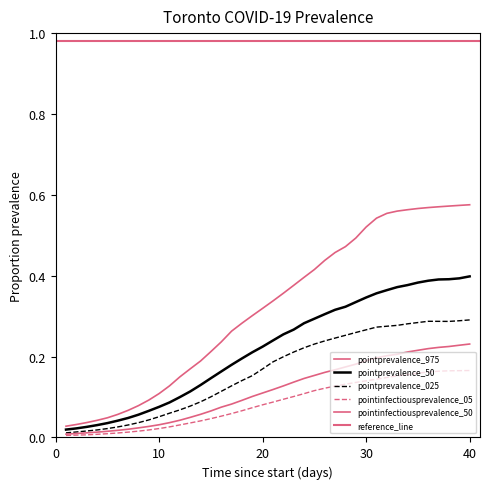

What is the highest value of the pointprevalence_025 series?

0.3